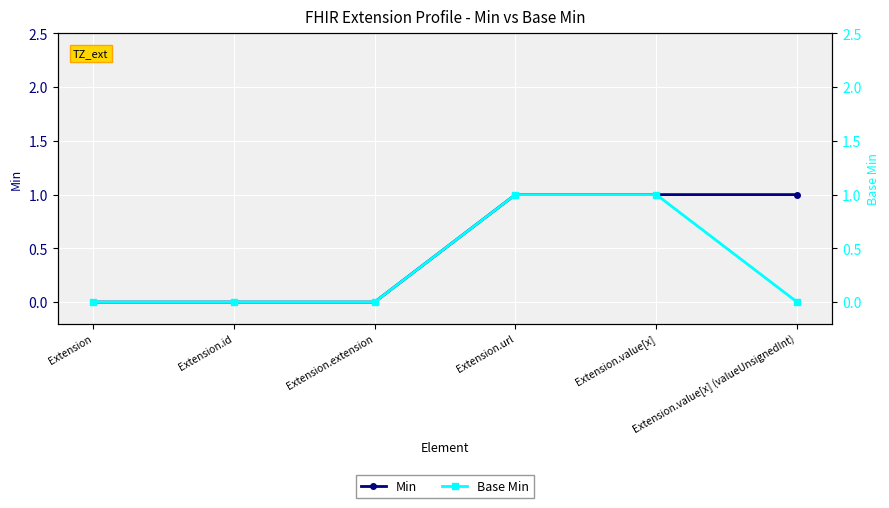

What position from the right is Extension.value[x]?

2